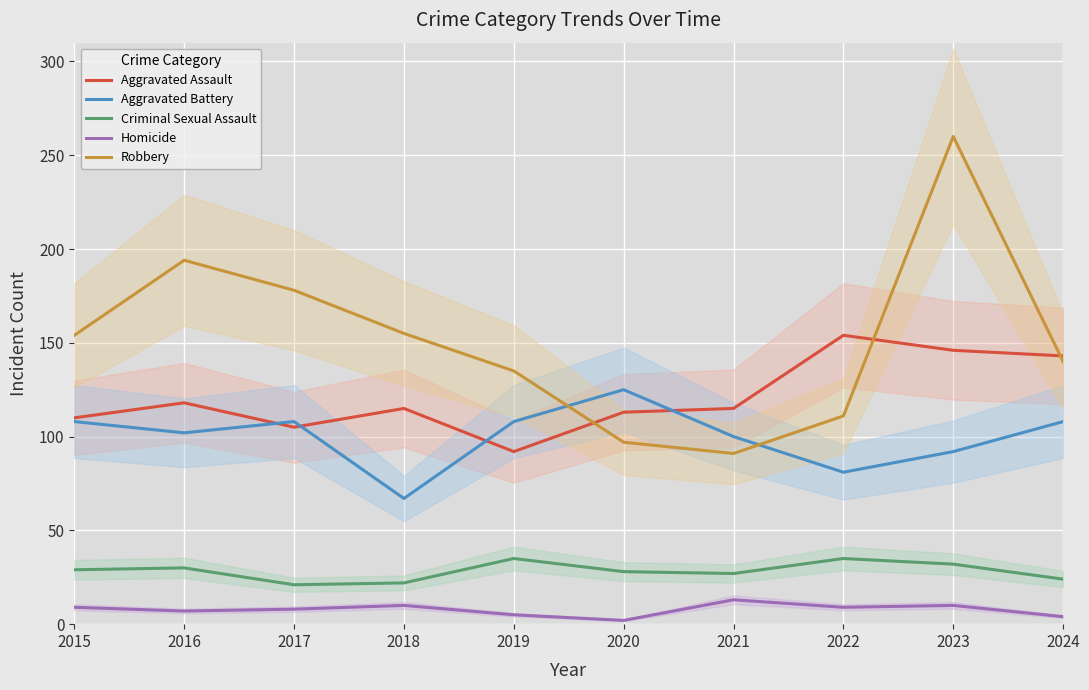

Which category has the lowest value across all series?

2020